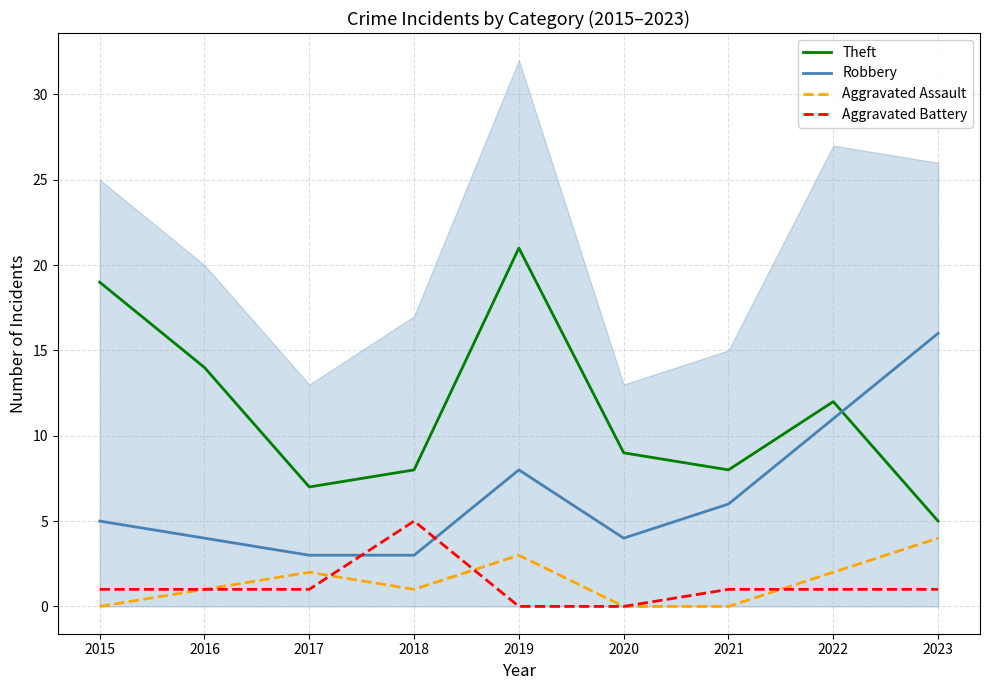

Does the chart display data point markers on the line(s)?

No